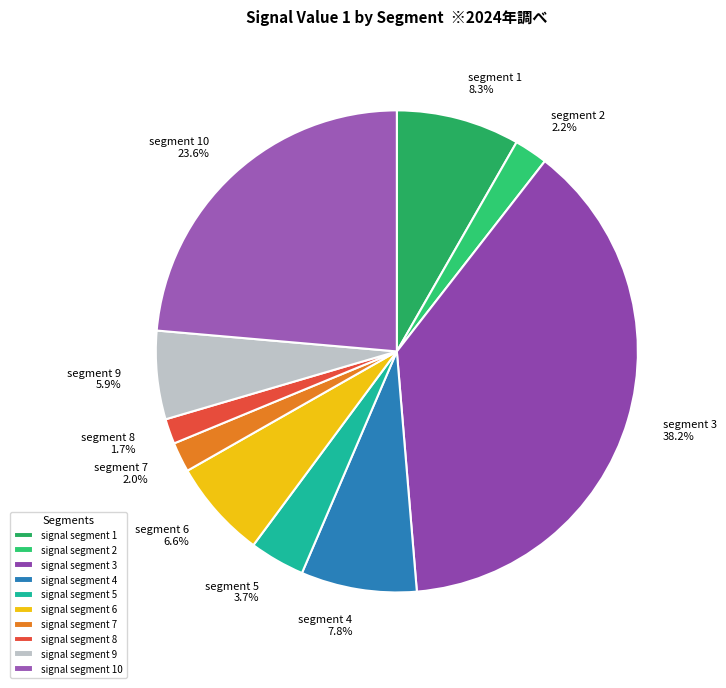

How many slices are in this pie chart?

10